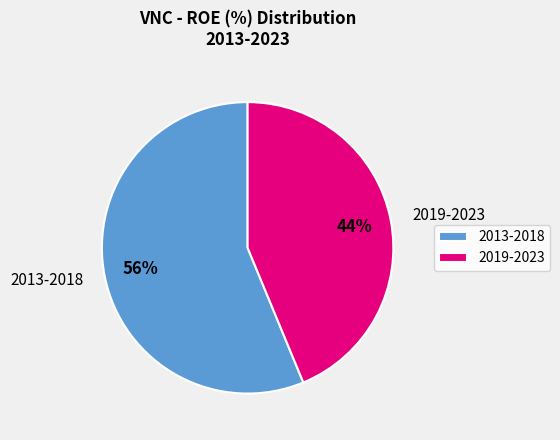

True or false: 2019-2023 accounts for 44% of the total.

True